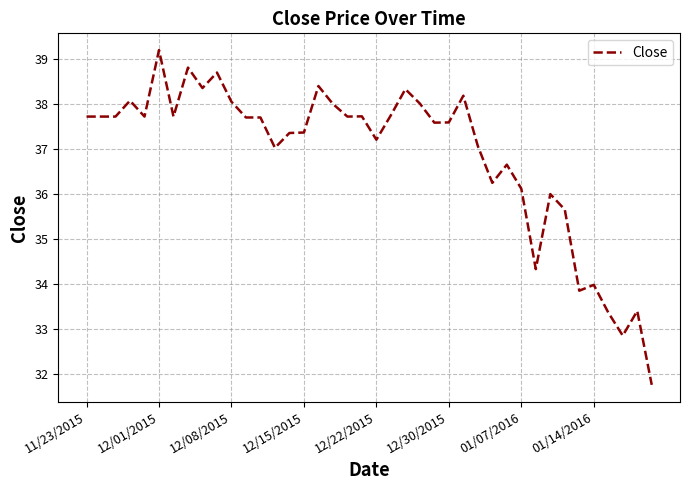

What is the greatest value displayed?

39.2